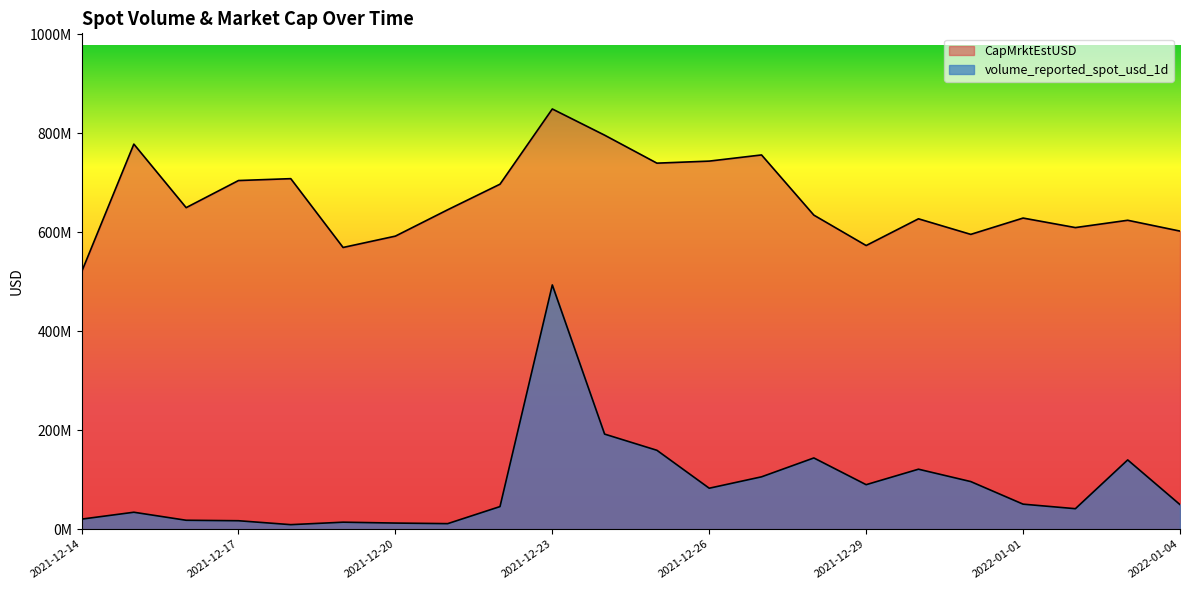

Reading left to right, extract all data points from this chart.

volume_reported_spot_usd_1d: 2021-12-14=20291002.4	2021-12-15=34240326.4	2021-12-16=18023350.2	2021-12-17=17065528.4	2021-12-18=9139408.4	2021-12-19=14112336.1	2021-12-20=12352798.0	2021-12-21=11188079.1	2021-12-22=45671921.9	2021-12-23=493649552.7	2021-12-24=192145685.2	2021-12-25=159418014.5	2021-12-26=82783006.2	2021-12-27=105807536.0	2021-12-28=143958014.2	2021-12-29=89951084.9	2021-12-30=121206672.1	2021-12-31=96201126.9	2022-01-01=50568216.7	2022-01-02=41389471.3	2022-01-03=139984919.3	2022-01-04=49634214.2
CapMrktEstUSD: 2021-12-14=519699510.8	2021-12-15=778265071.8	2021-12-16=649823359.6	2021-12-17=704609751.8	2021-12-18=708411512.7	2021-12-19=569337585.5	2021-12-20=592263119.9	2021-12-21=645549399.8	2021-12-22=697248416.9	2021-12-23=849245432.2	2021-12-24=796300489.9	2021-12-25=739744264.3	2021-12-26=743884691.1	2021-12-27=756348952.8	2021-12-28=634713190.3	2021-12-29=573268058.5	2021-12-30=627276290.4	2021-12-31=595806685.2	2022-01-01=628787708.2	2022-01-02=609542213.1	2022-01-03=624309406.8	2022-01-04=602434490.0